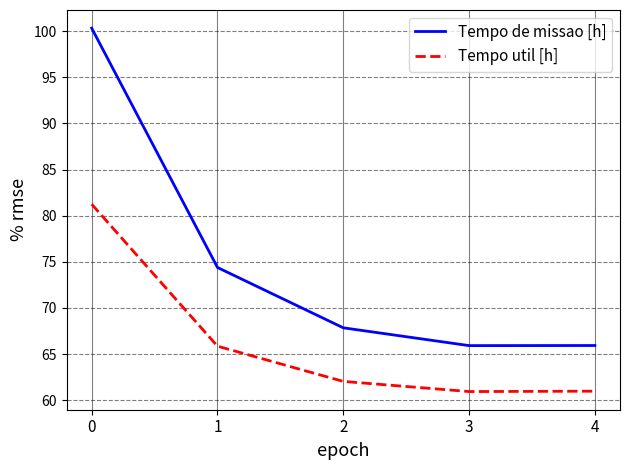

What is the difference between the highest and lowest values at 3?

5.0